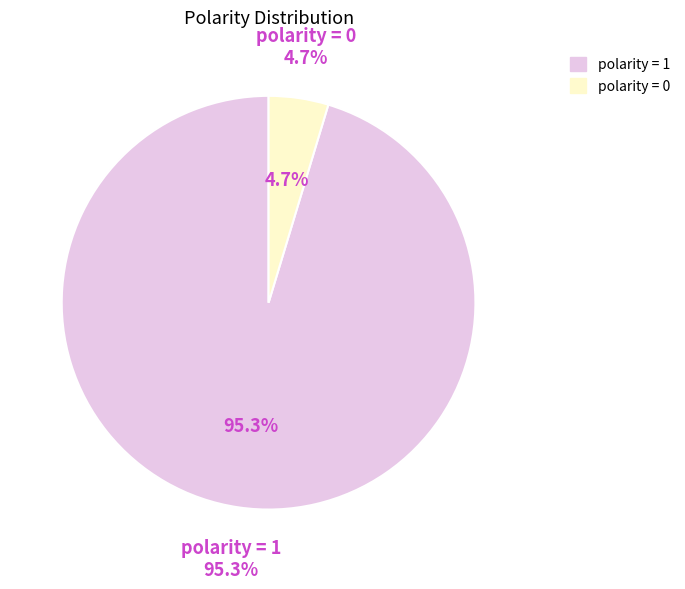

The polarity=1 slice represents 95% of the pie. True or false?

True